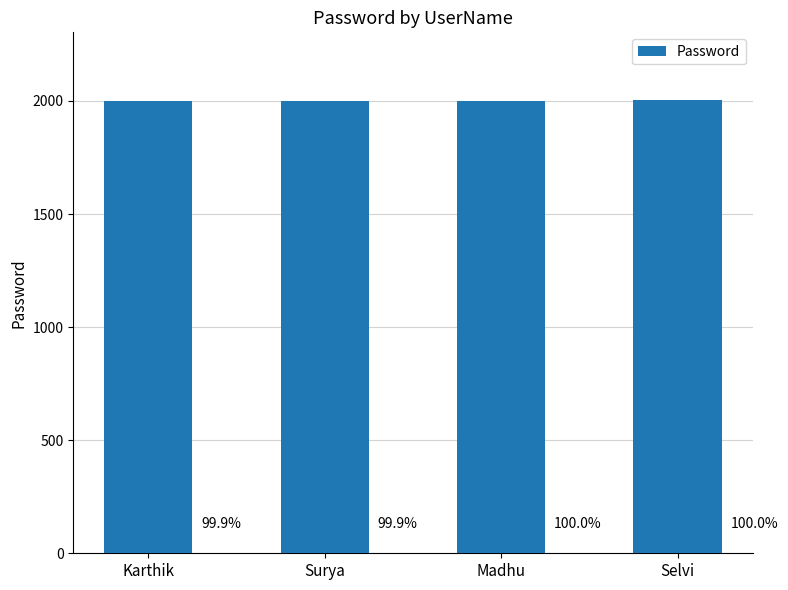

Does the chart contain any negative values?

No